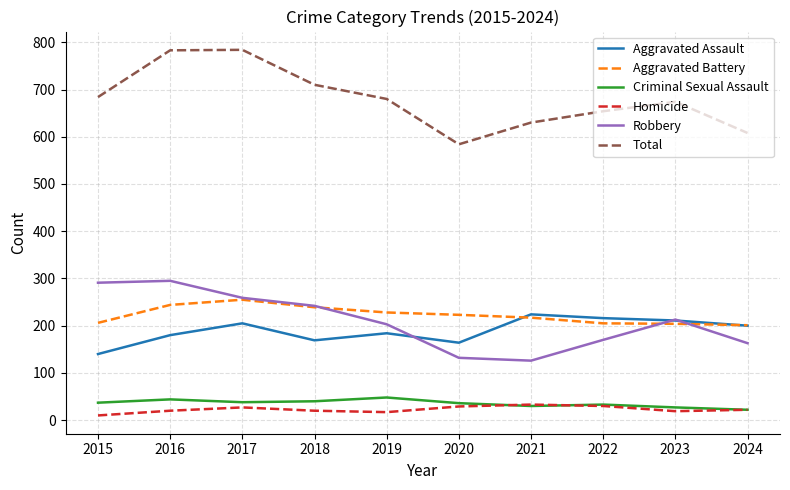

What is the maximum value shown in the chart?

784